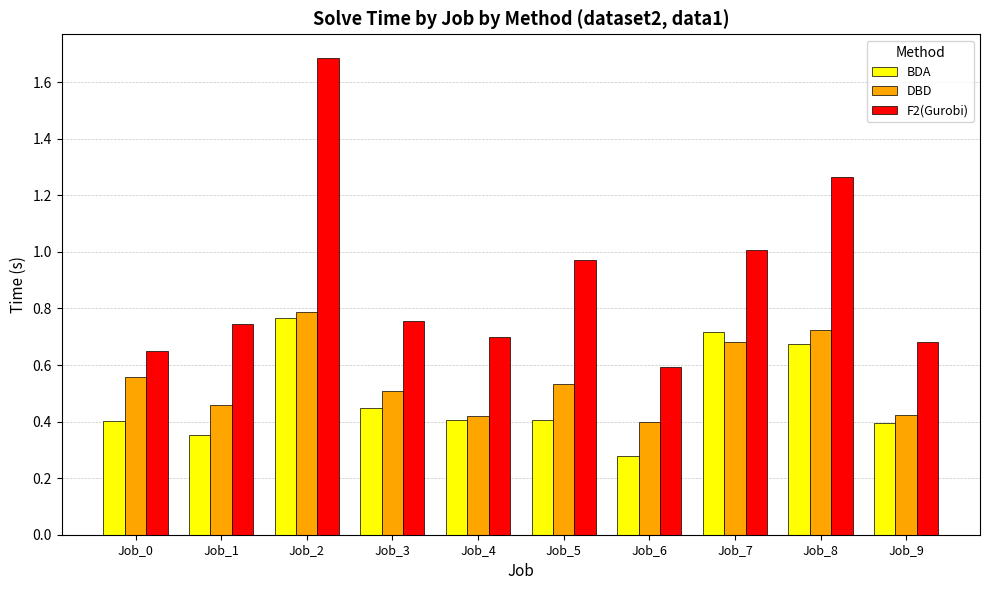

List the series in order of their overall mean, highest first.

F2(Gurobi), DBD, BDA